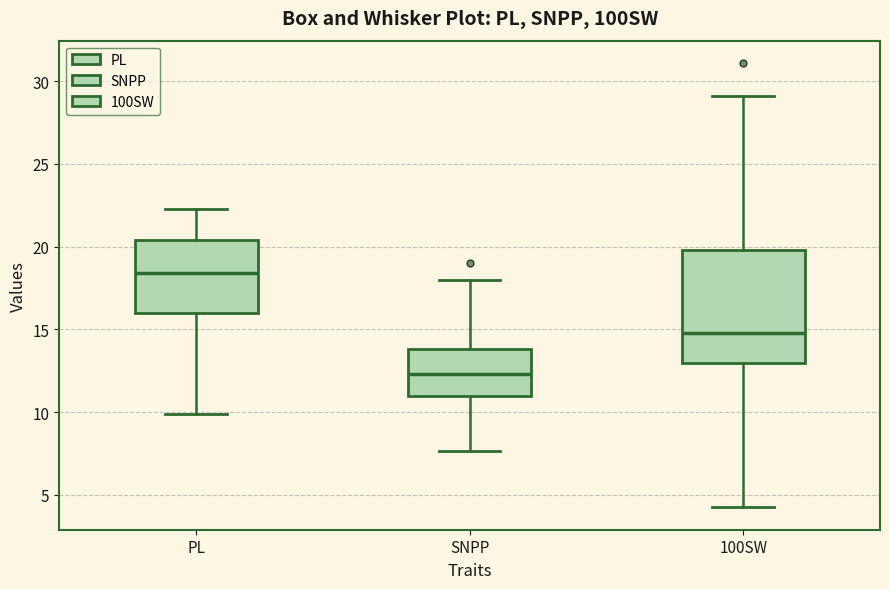

Reading left to right, transcribe this box plot: for each box, give where its median line is, the range the box spans, and where its two whiskers end, as read against the y-axis. The values are not printed on the chart, so give them approximately, as read against the axis.

PL: median 18.5, box 16.0 to 20.5, whiskers 10.0 to 22.5
SNPP: median 12.5, box 11.0 to 14.0, whiskers 7.5 to 18.0
100SW: median 15.0, box 13.0 to 20.0, whiskers 4.0 to 29.0